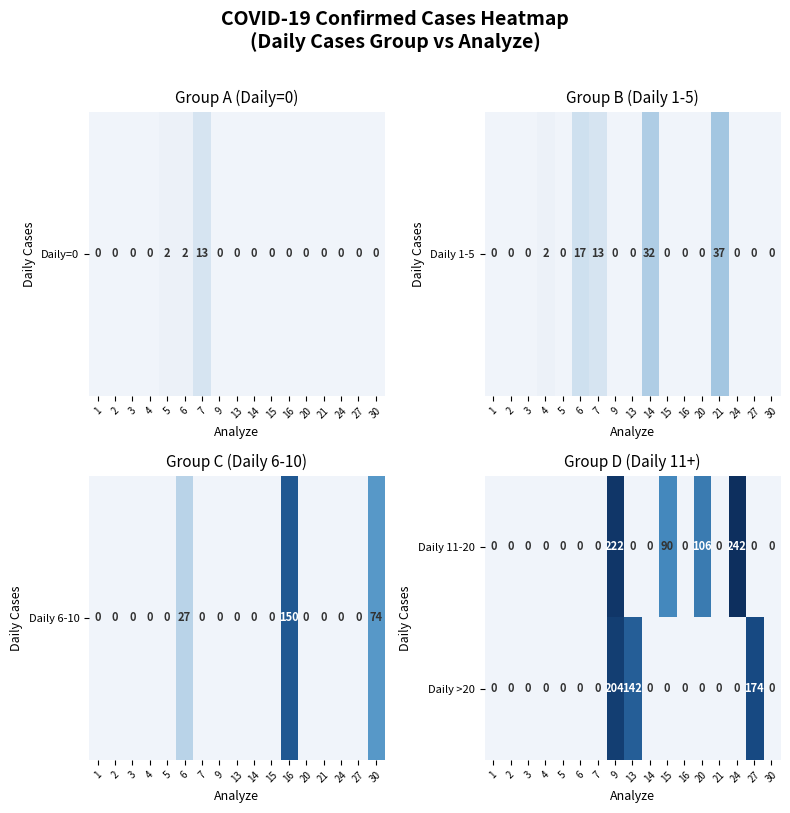

Which series has the largest range (max minus min)?

Daily 11-20